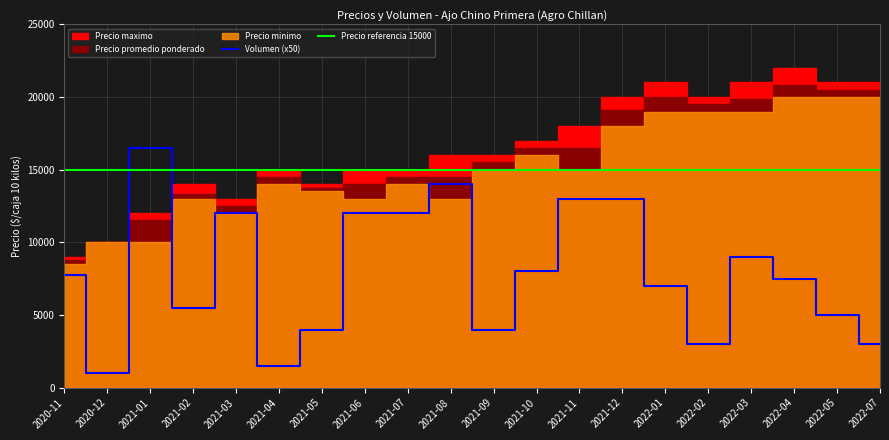

Is it true that Volumen equals 140 at 2021-03?

False